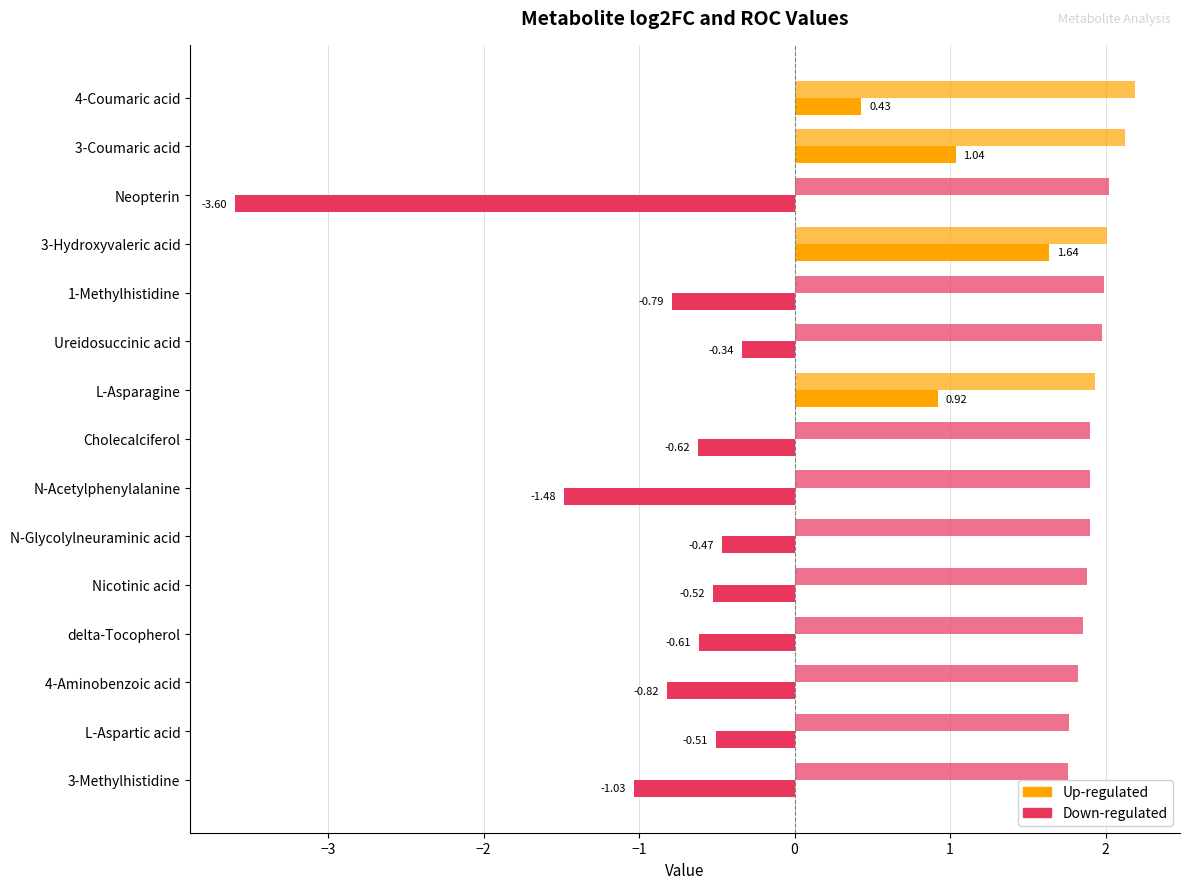

How many distinct data groups are displayed?

2